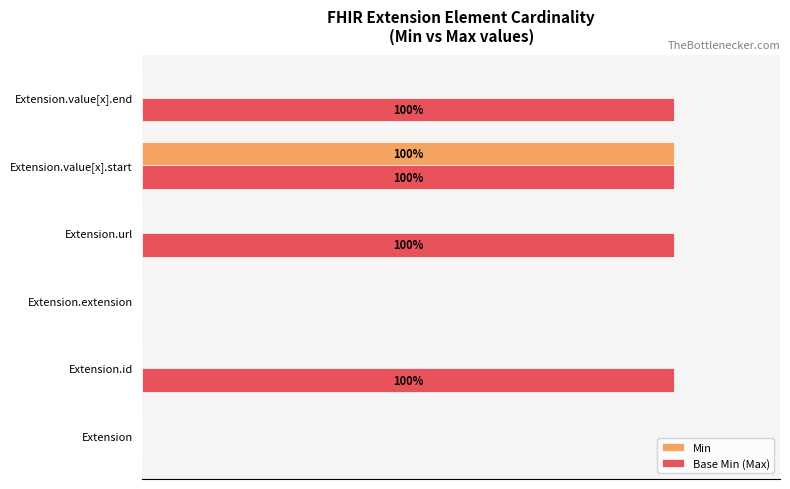

What are all the series names shown in the legend?

Min, Base Min (Max)